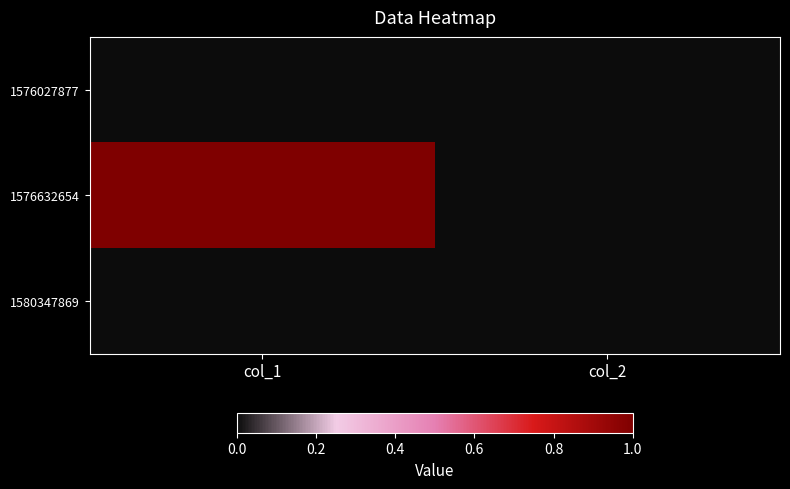

At which category does the chart reach its minimum across all series?

col_1